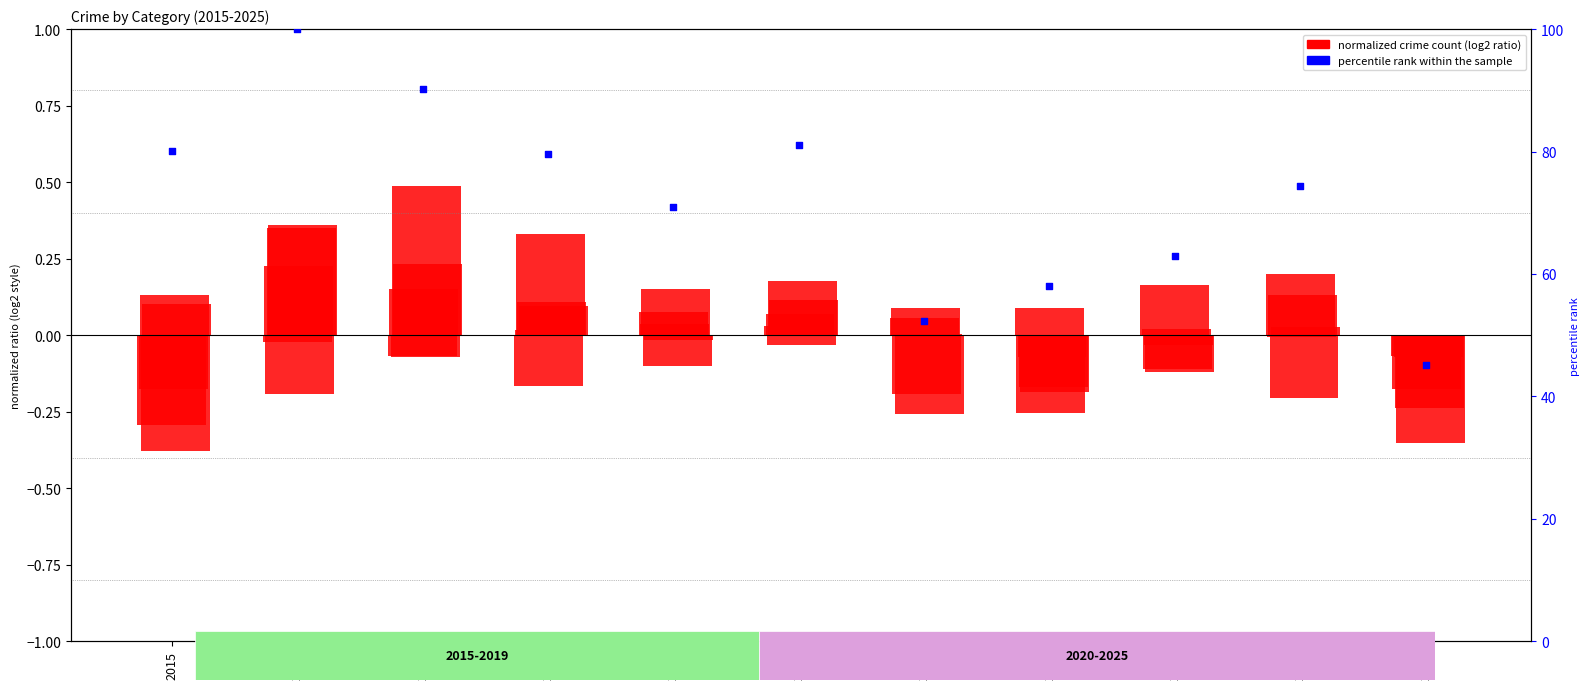

At how many categories does at least one series exceed 30?

11